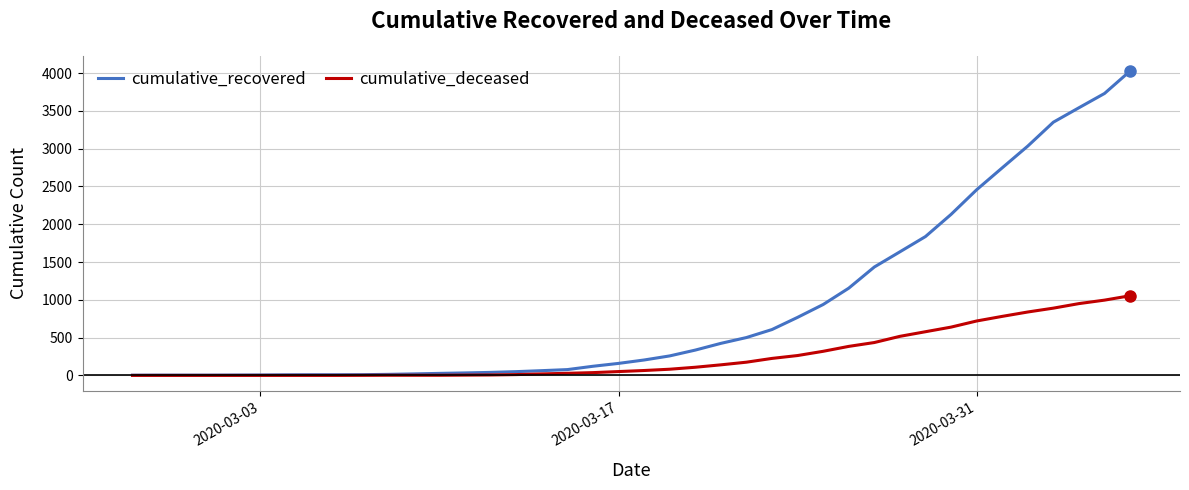

List the series in order of their overall mean, highest first.

cumulative_recovered, cumulative_deceased